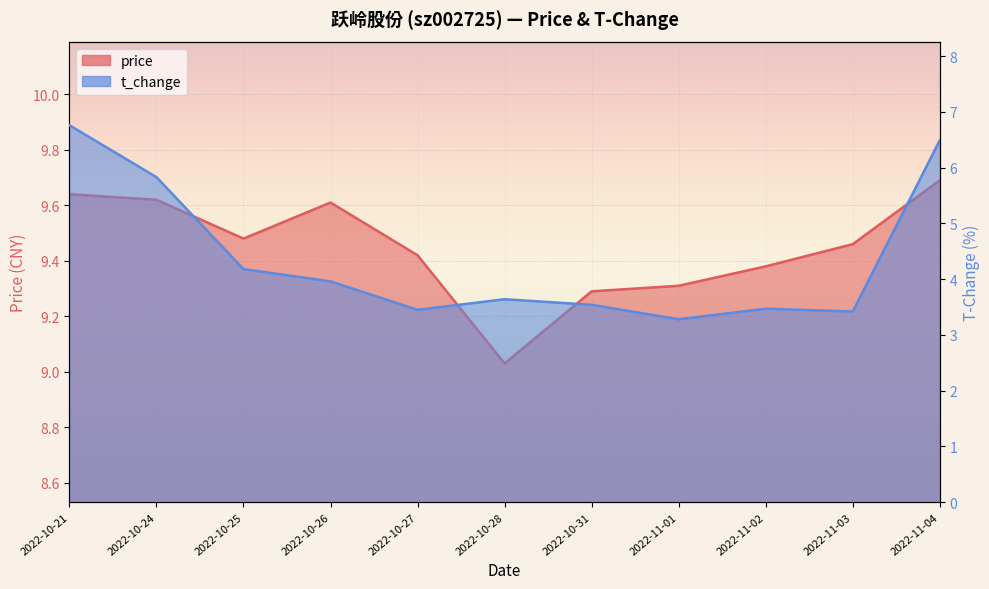

What is the difference between the highest and lowest values at 2022-10-25?

5.3